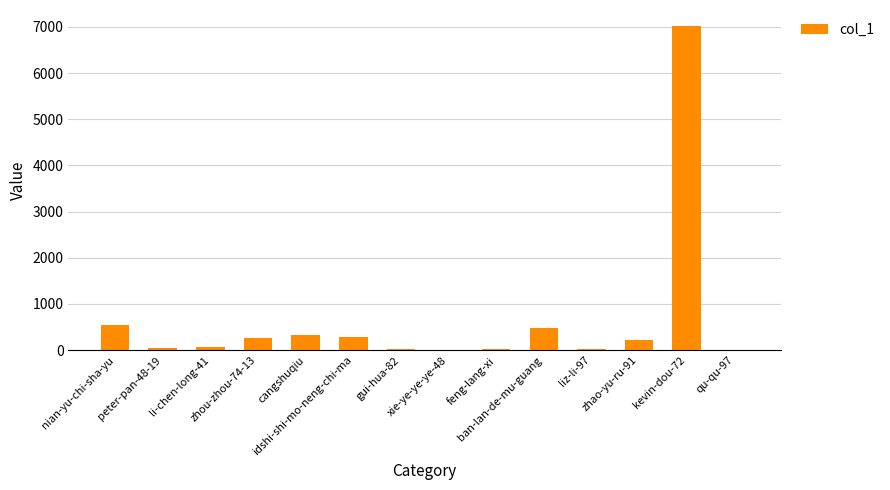

What is the ratio of the value at li-chen-long-41 to the value at zhao-yu-ru-91?

0.3